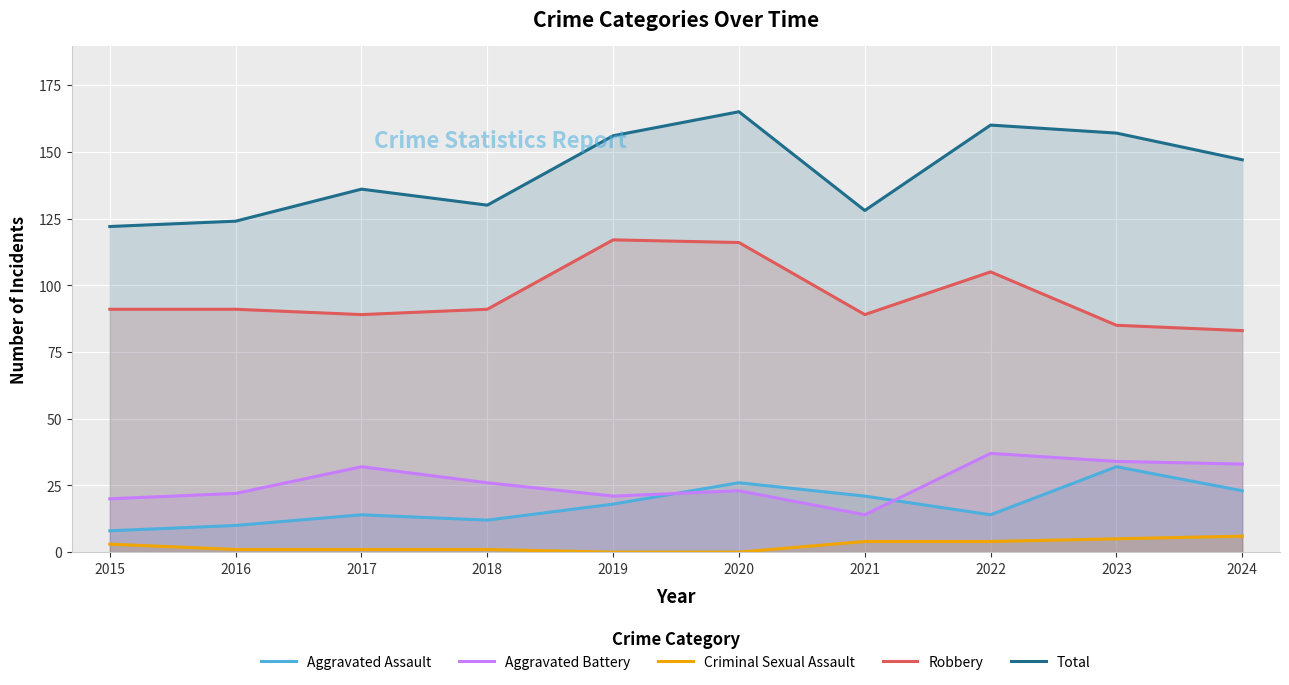

Which category has the highest value in the Aggravated Assault series?

2023